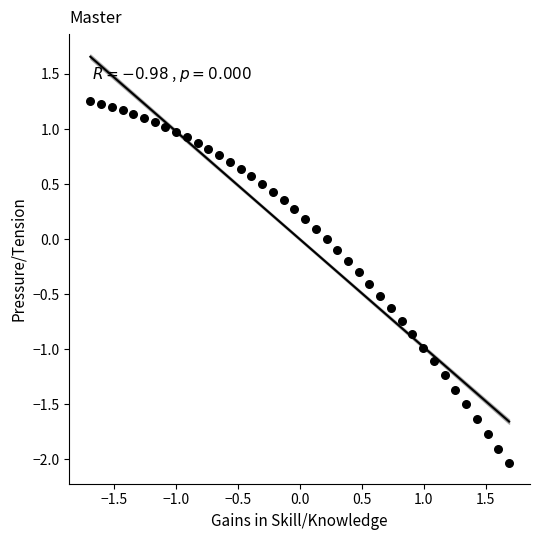

What is the range of Y values (max minus min)?

3.3